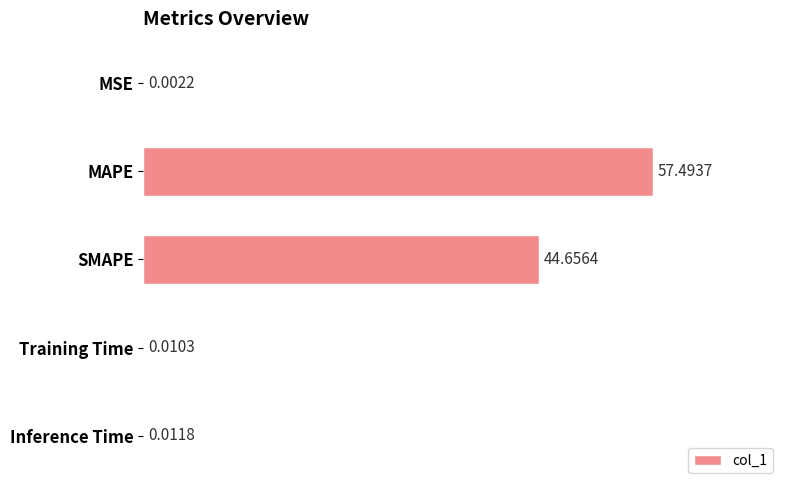

Are the bars horizontal?

Yes